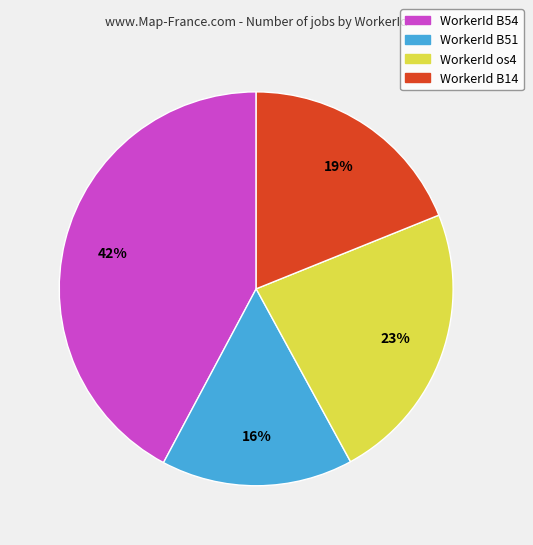

Which has a higher value, WorkerId B14 or WorkerId B54?

WorkerId B54